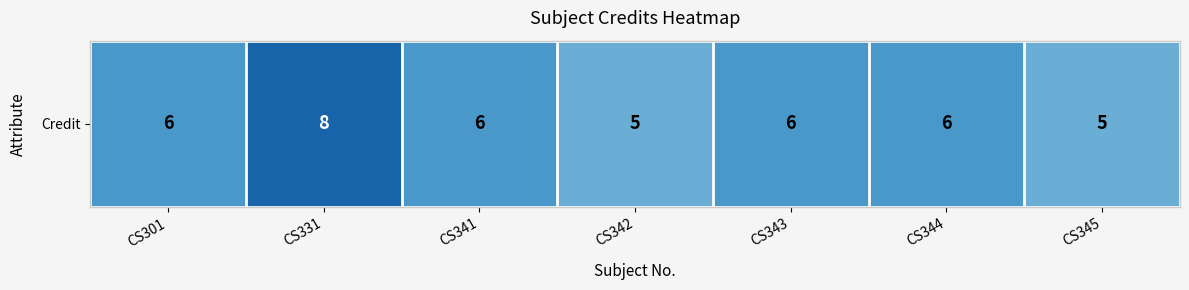

What is the change in value from CS341 to CS342?

-1